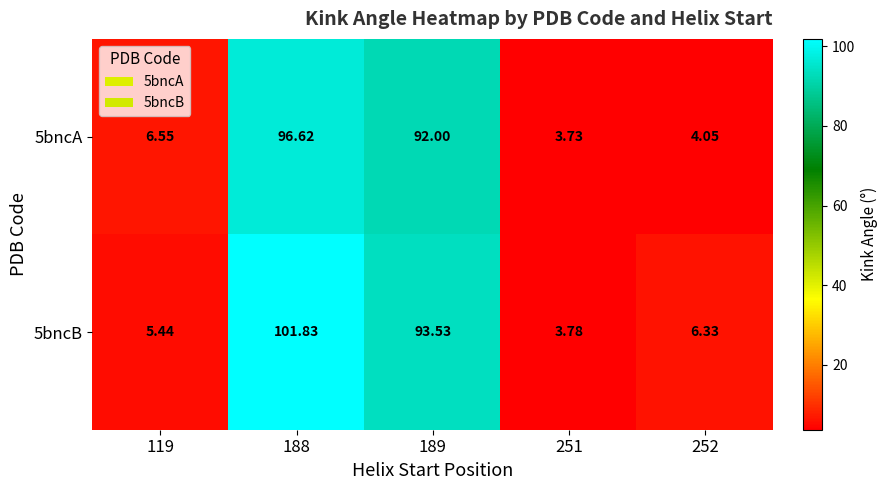

Which series has the widest spread of values?

5bncB